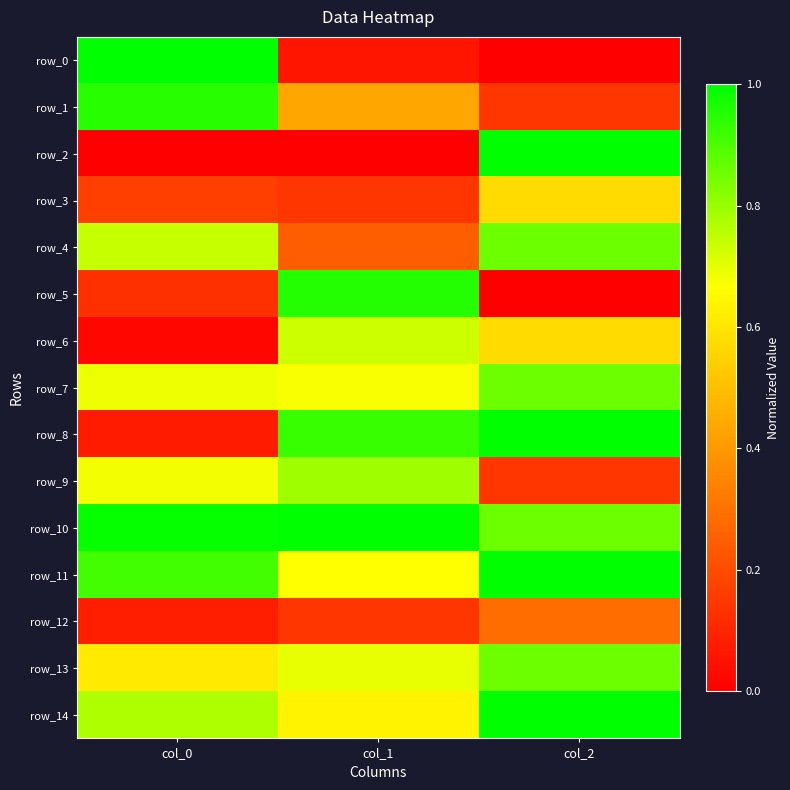

Which category has the lowest value in the row_8 series?

col_0